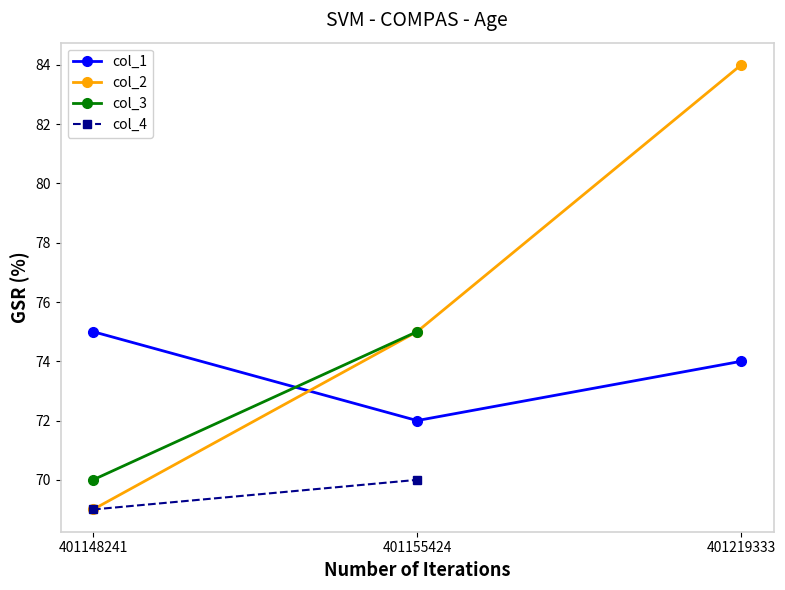

Where is col_2 nearest to the value 76?

401155424